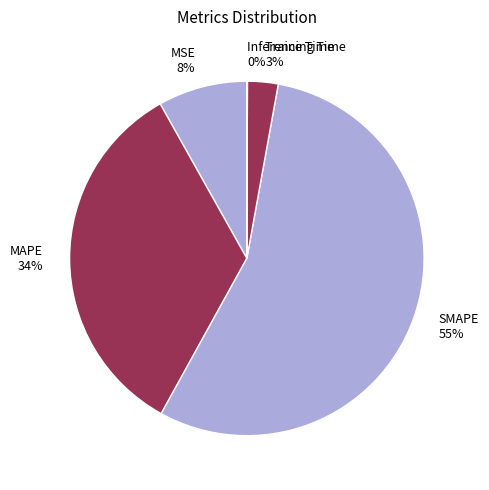

The MAPE slice represents 45% of the pie. True or false?

False